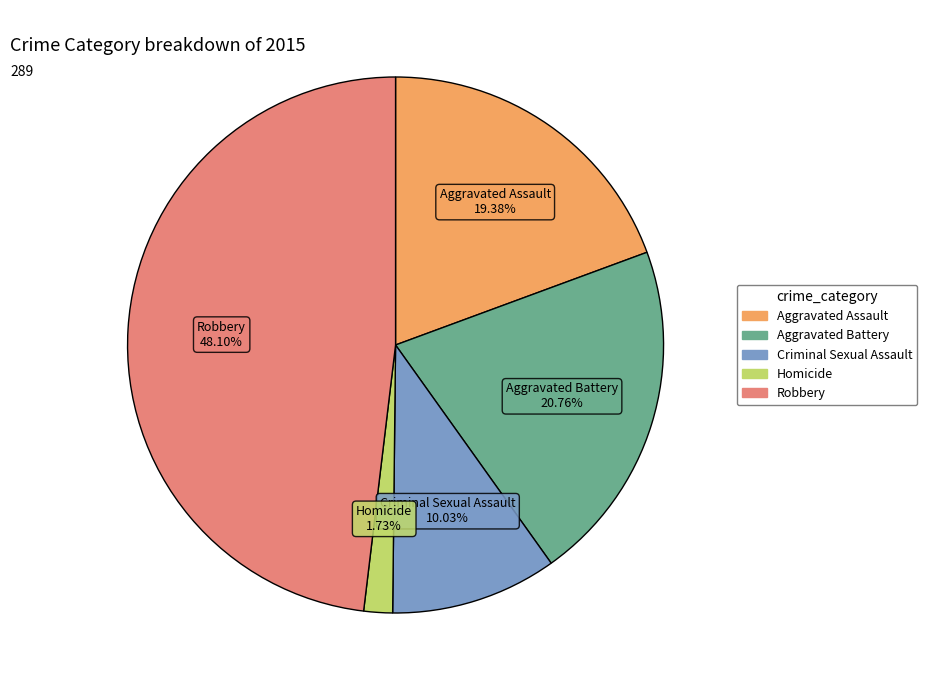

Rank the categories by value from highest to lowest.

Robbery, Aggravated Battery, Aggravated Assault, Criminal Sexual Assault, Homicide